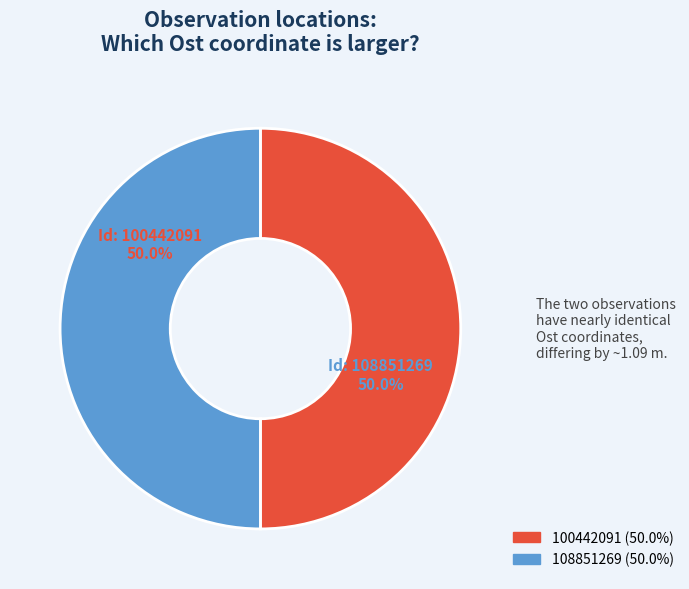

Combined, do 100442091 and 108851269 account for over 50%?

Yes